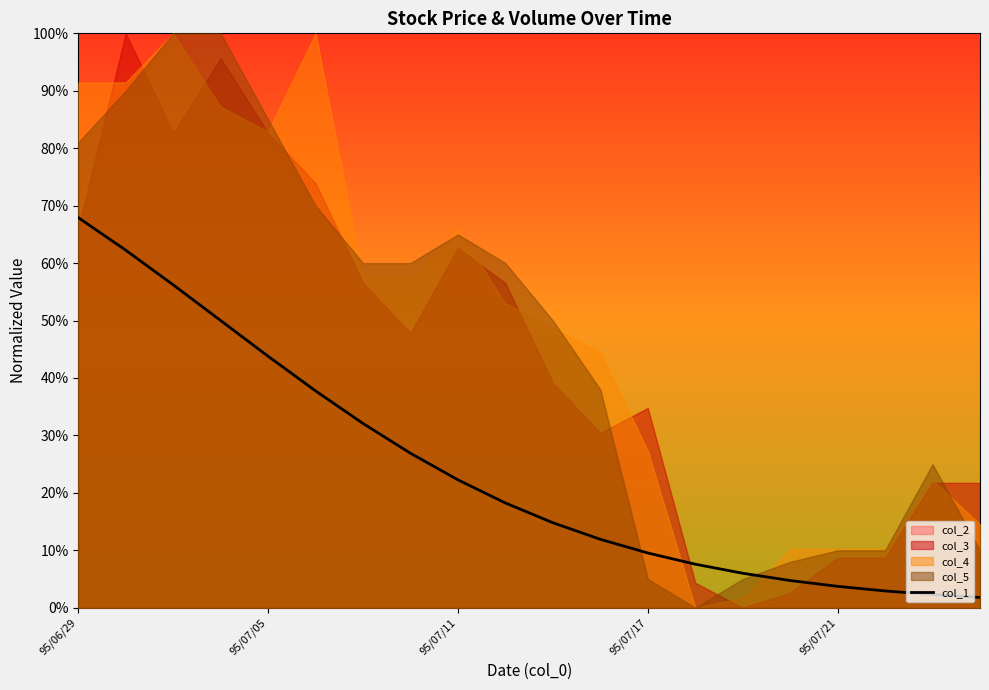

Is it true that the value at 5 is 0.4?

True